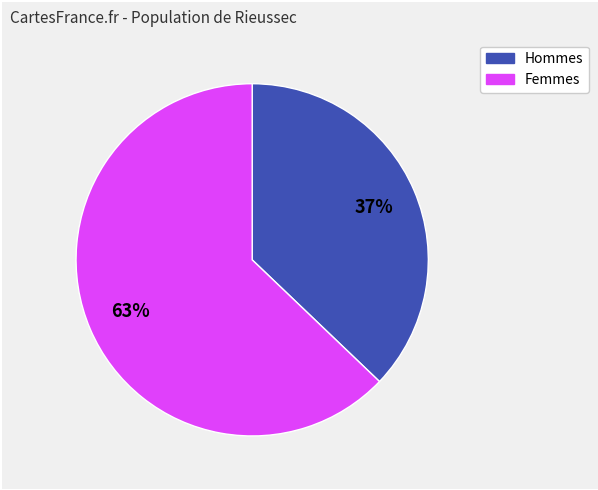

Does any single category account for the majority?

Yes